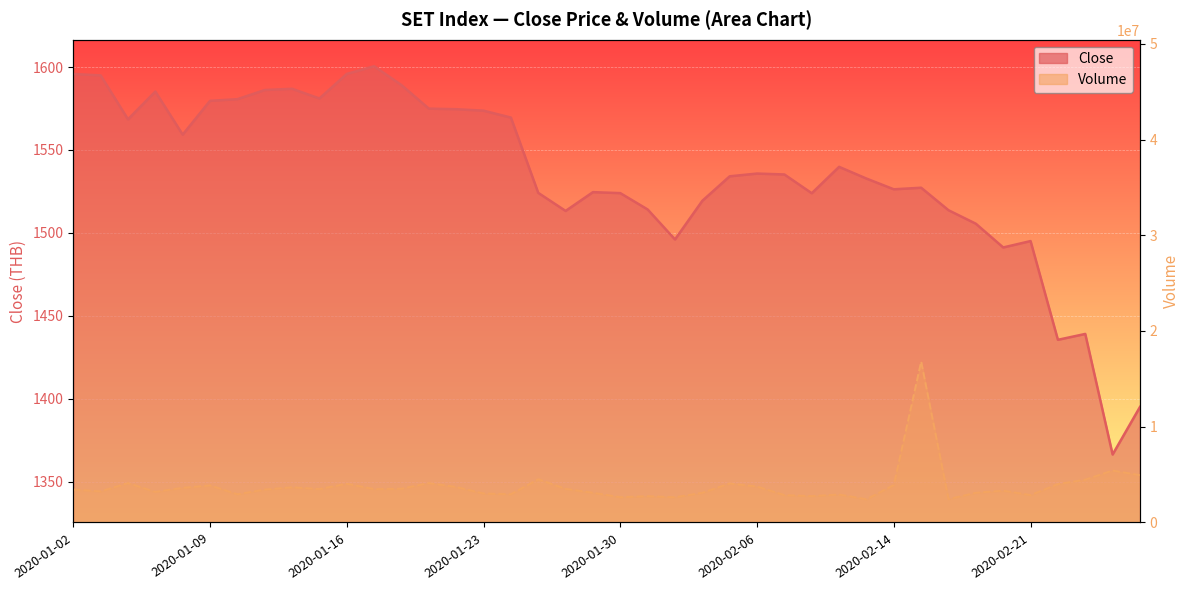

What is the sum of all Close values?

61408.9